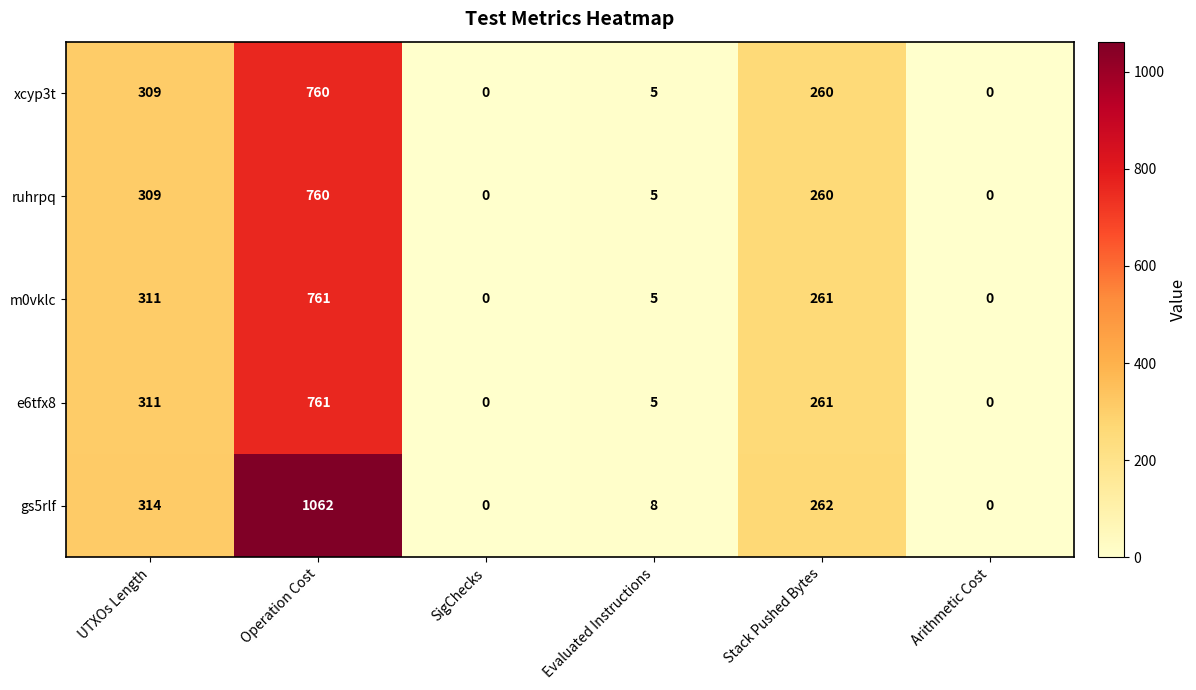

Count the number of data series in this chart.

5